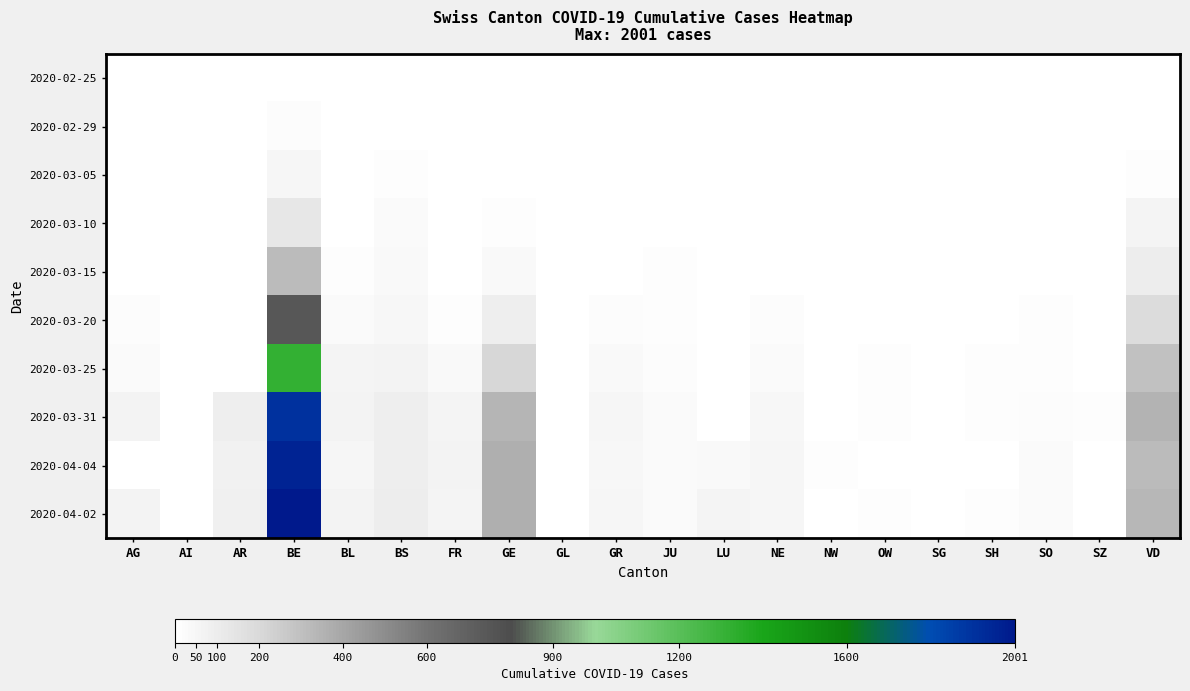

Which series has the largest range (max minus min)?

2020-04-02